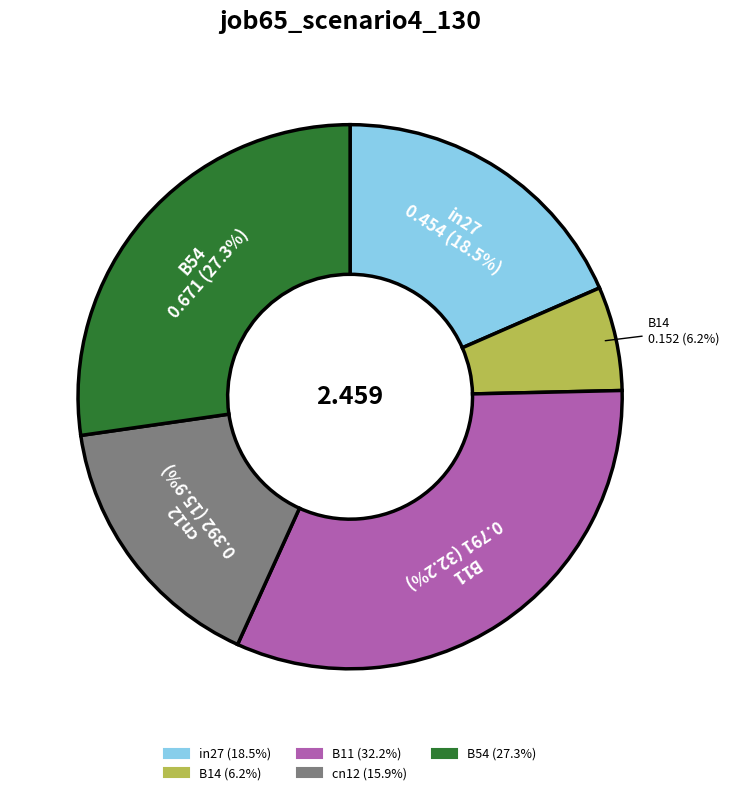

What is the total percentage of B14 and cn12?

22.1%